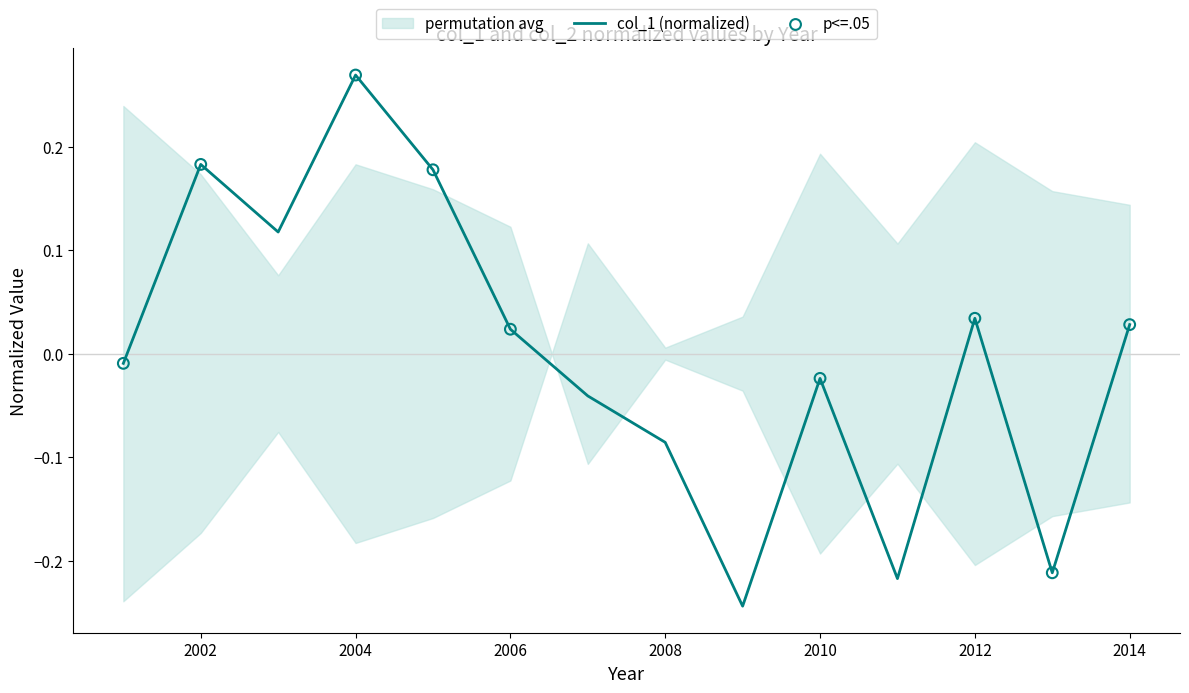

What is the change in value from 2005 to 2006?

-0.2